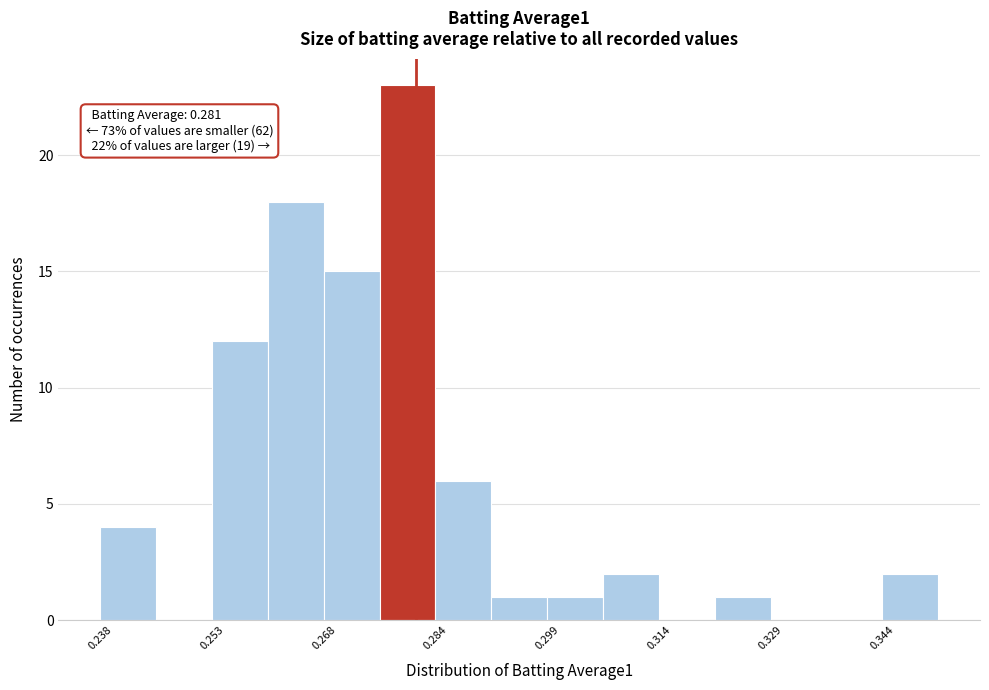

Around what value on the x-axis is the tallest bar? Give the approximate position of its centre, as read against the axis.

0.280